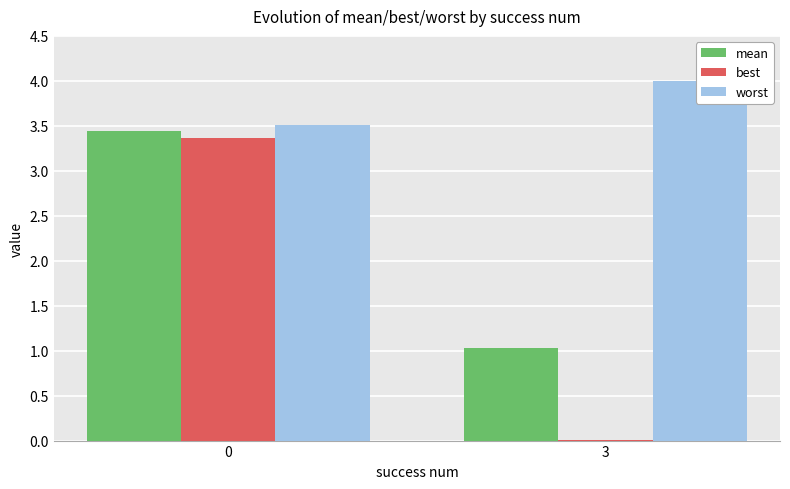

Does the chart contain stacked bars?

No